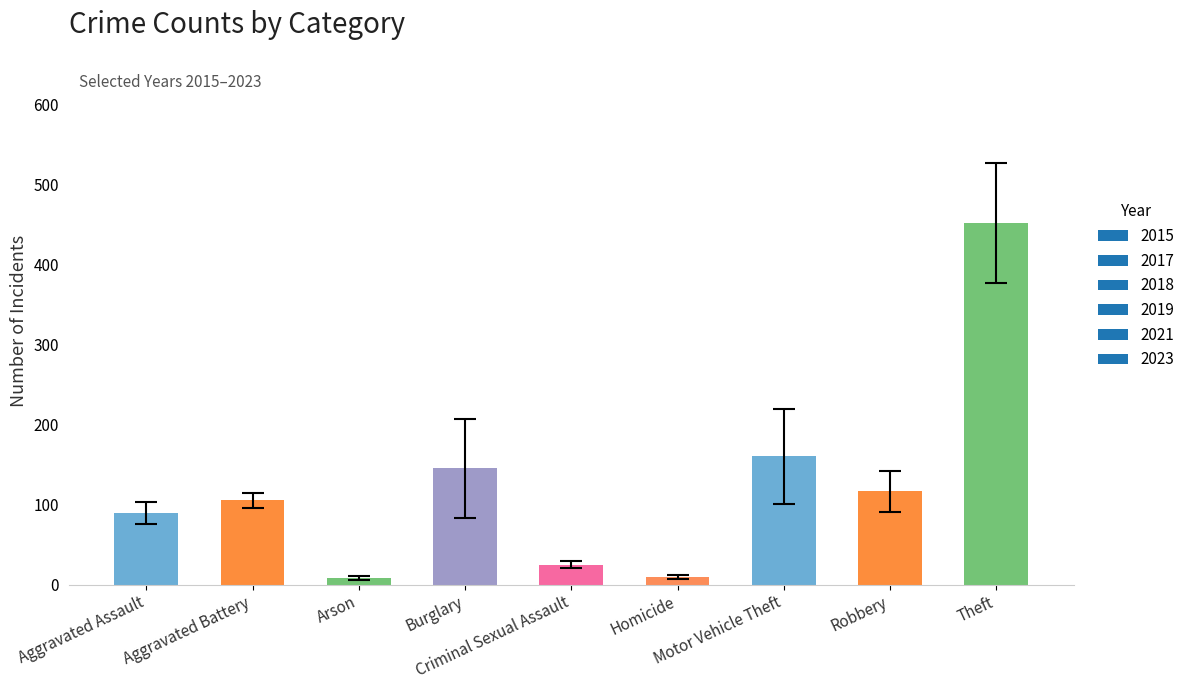

What is the difference between the maximum and minimum values?

443.5